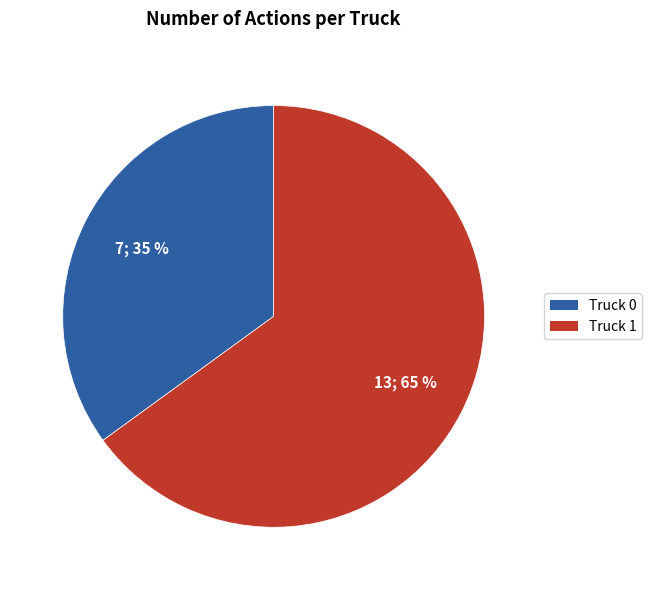

Which has a higher value, Truck 1 or Truck 0?

Truck 1